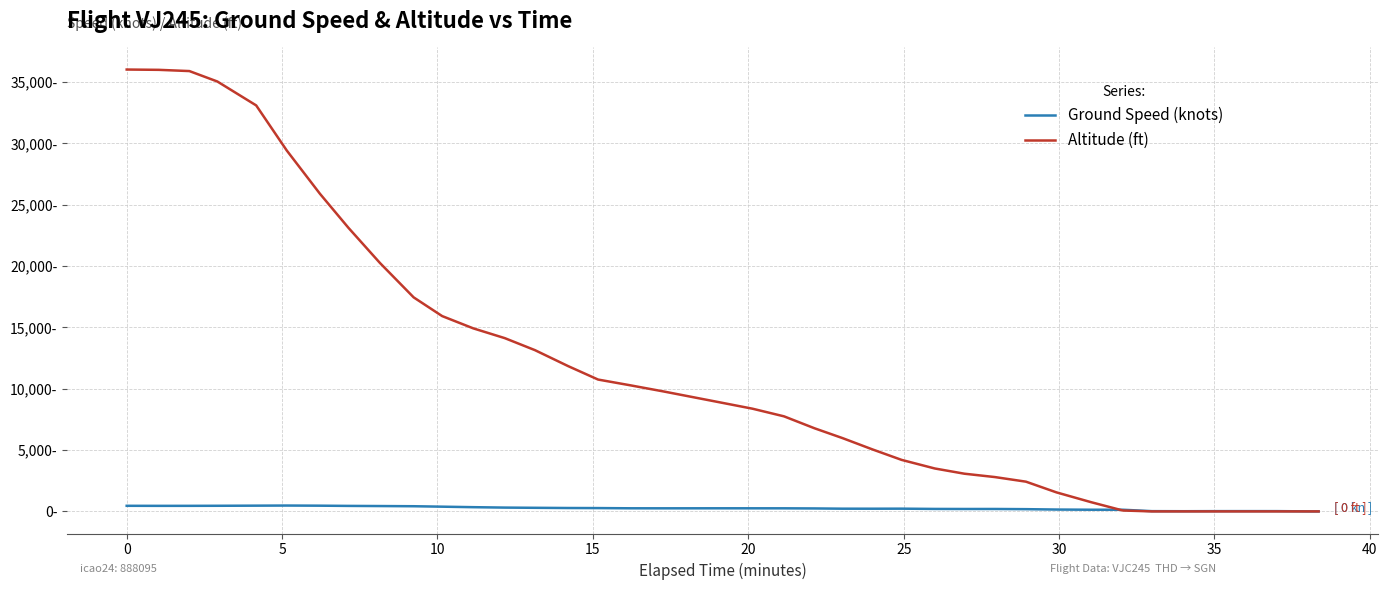

Rank the series by their average value, from lowest to highest.

Ground Speed (knots), Altitude (ft)